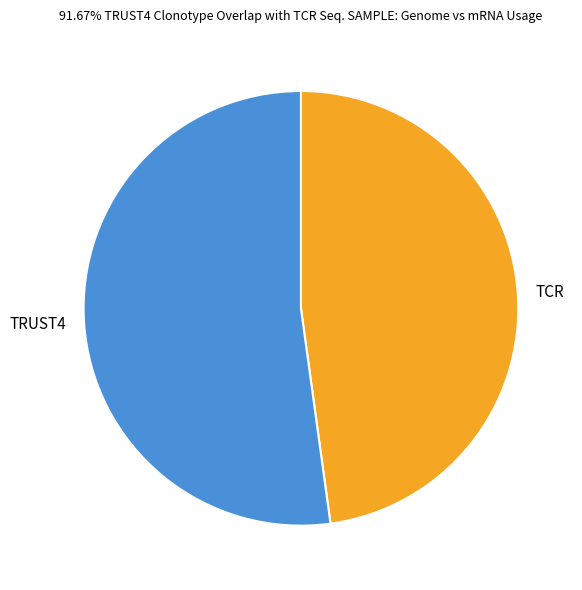

Approximately how many times larger is the value at TCR compared to TRUST4?

0.9